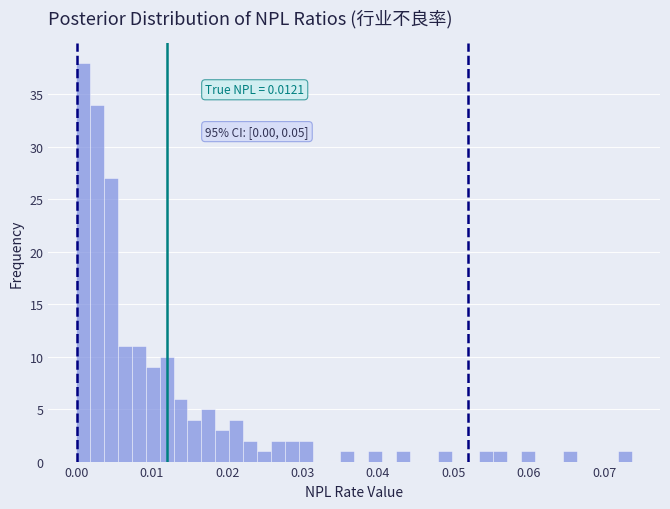

Around what value on the x-axis is the tallest bar? Give the approximate position of its centre, as read against the axis.

0.001